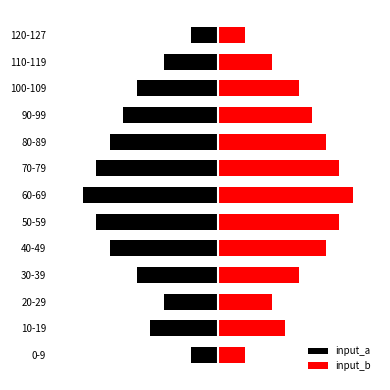

Reading right to left, transcribe all the data shown in this chart.

input_a: -2	-4	-6	-7	-8	-9	-10	-9	-8	-6	-4	-5	-2
input_b: 2	4	6	7	8	9	10	9	8	6	4	5	2